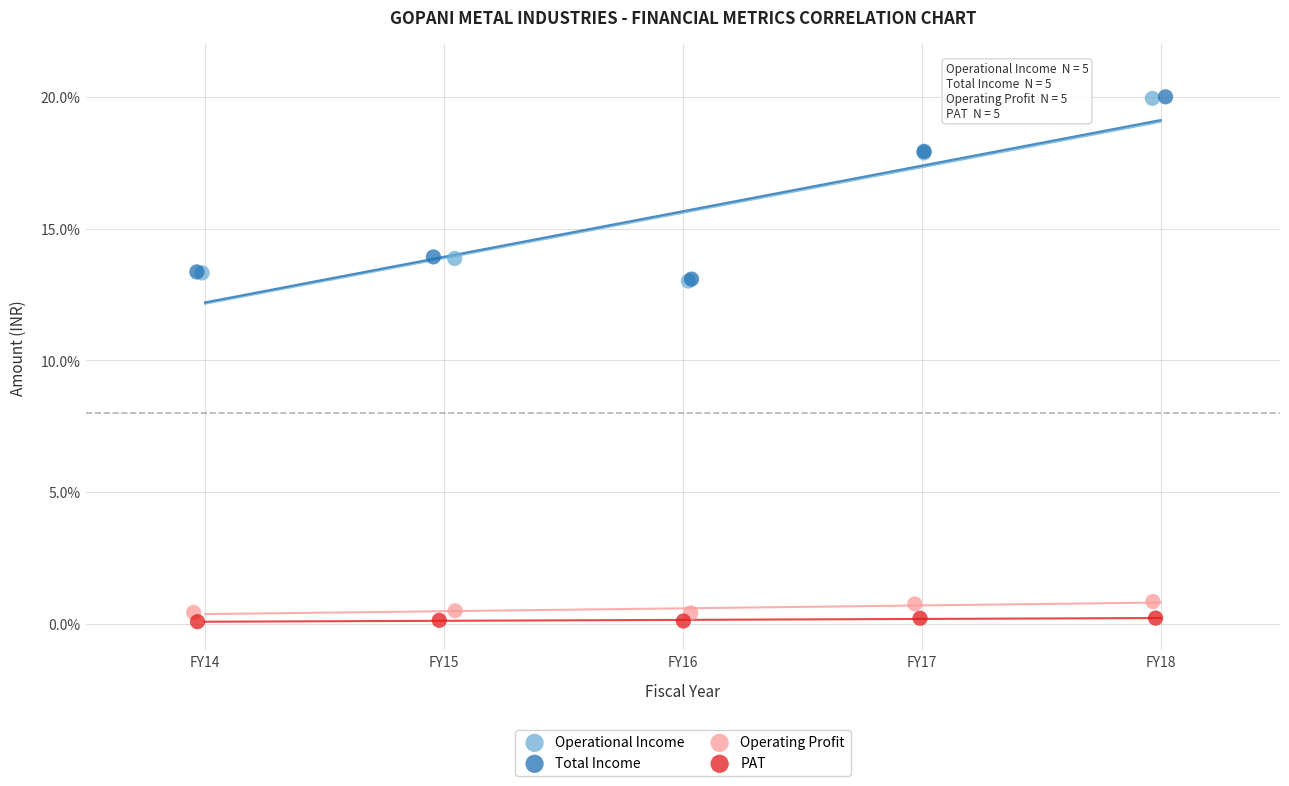

Which series contains the lowest Y value?

PAT